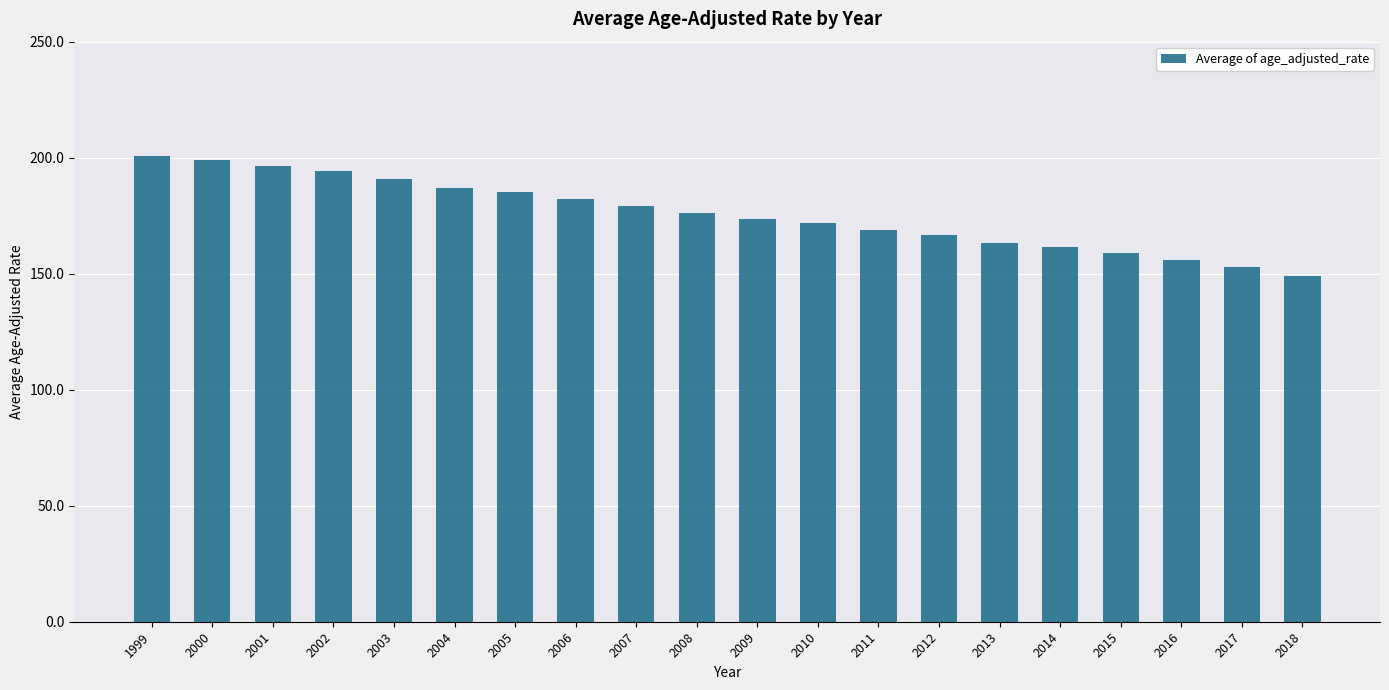

Reading left to right, extract all data points from this chart.

200.7	198.8	196.3	194.4	190.9	186.8	185.3	182.0	179.3	176.3	173.4	171.8	168.8	166.5	163.4	161.5	159.0	156.1	152.7	149.2